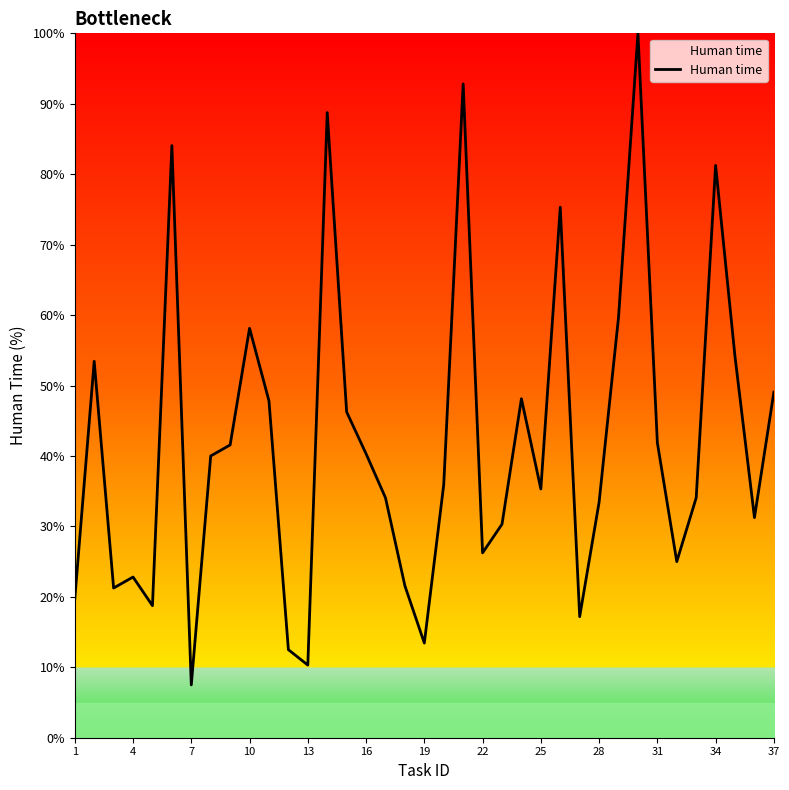

What is the smallest value displayed?

7.5